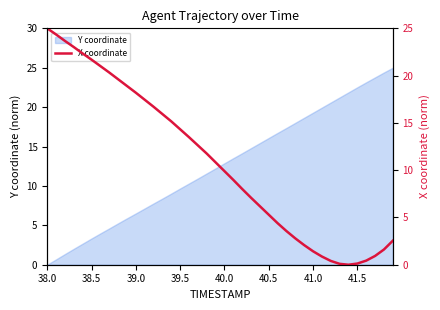

Which category has the lowest value in the Y coordinate series?

38.0